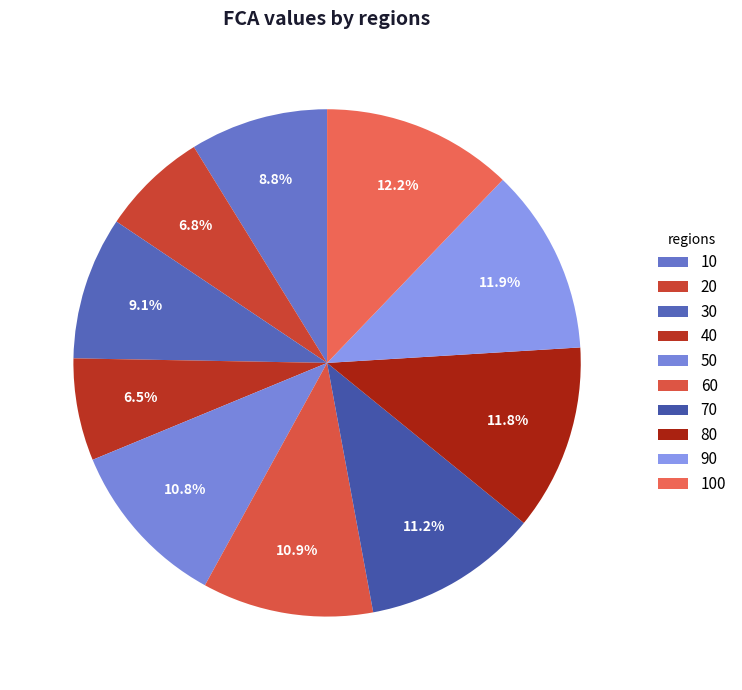

The 80 slice represents 12% of the pie. True or false?

True